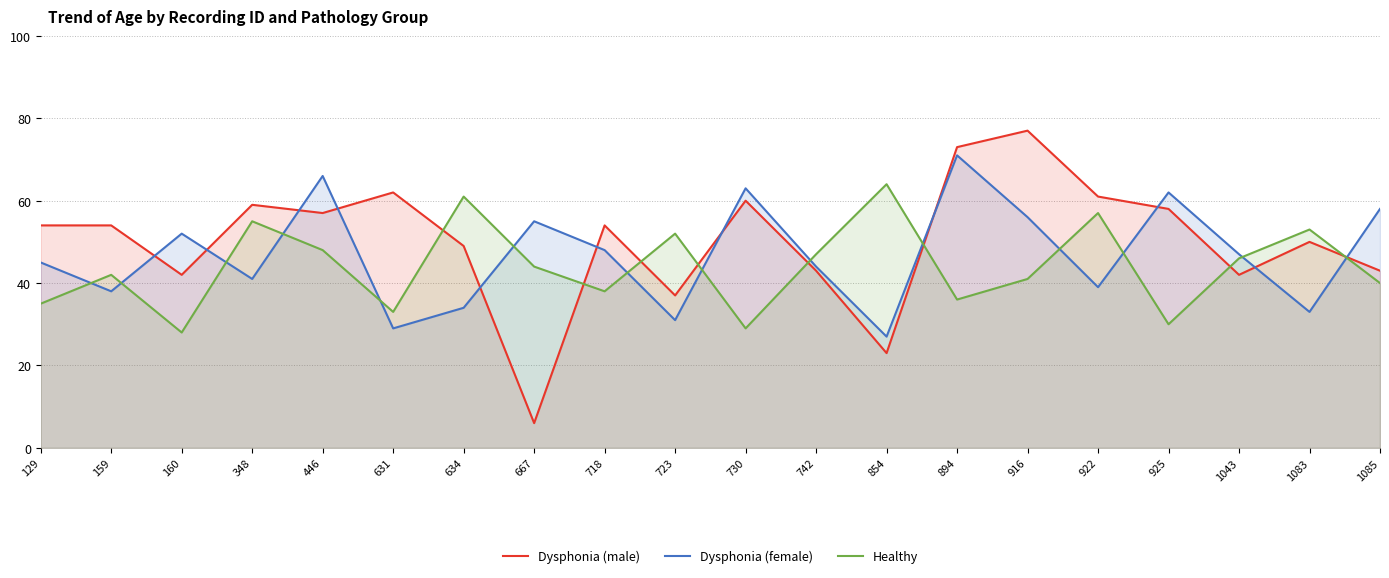

Which has a higher value, 1085 or 925?

925